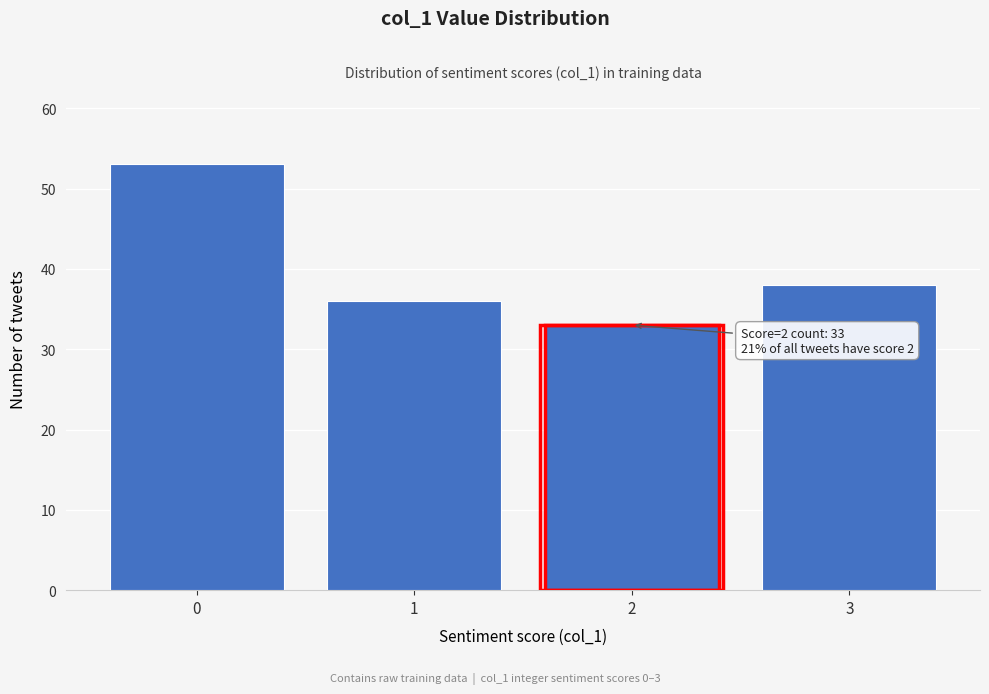

Reading right to left, what are all the values shown in this chart?

3=38	2=33	1=36	0=53